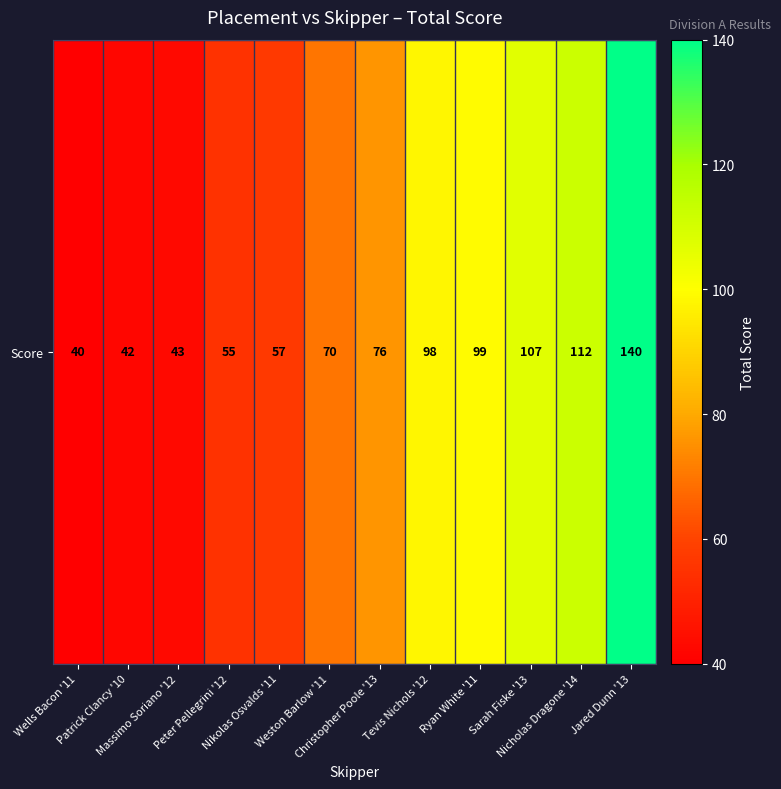

Which has a higher value, Jared Dunn '13 or Peter Pellegrini '12?

Jared Dunn '13